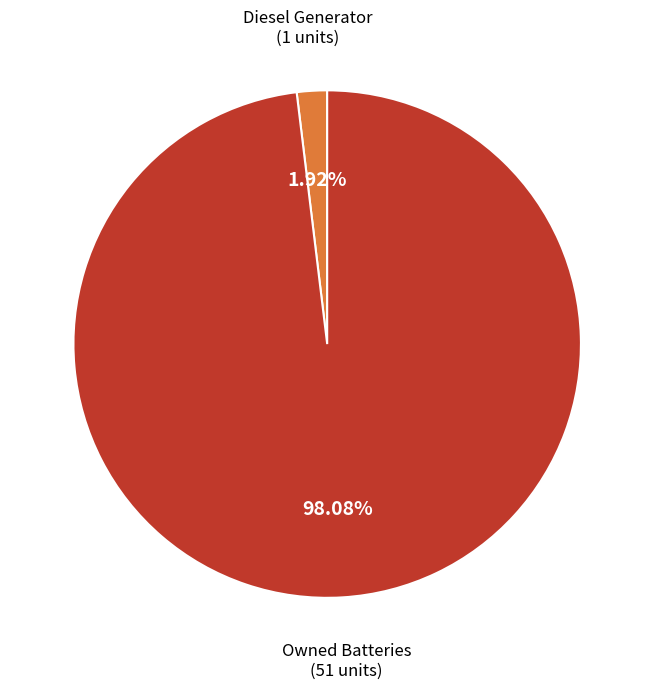

To the nearest percent, what percentage of the pie is Owned Batteries?

98%